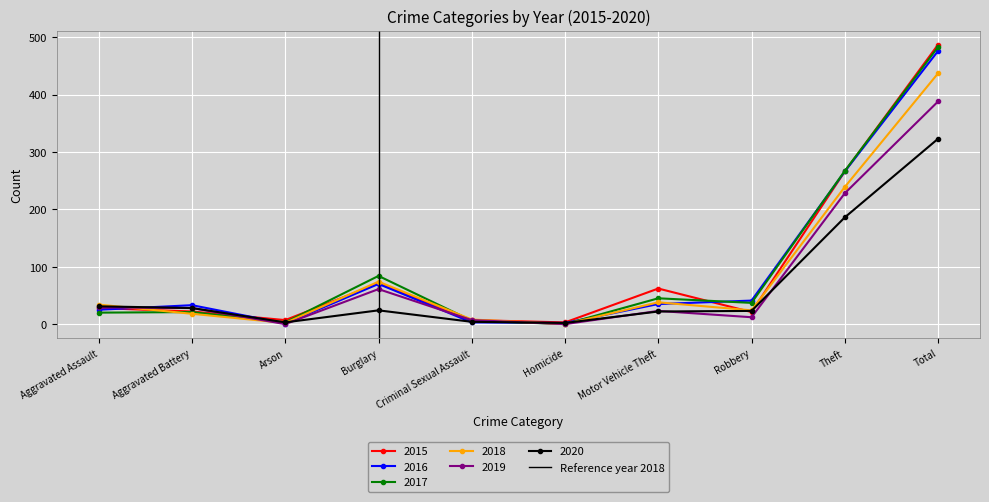

How many values are between 0 and 1?

2